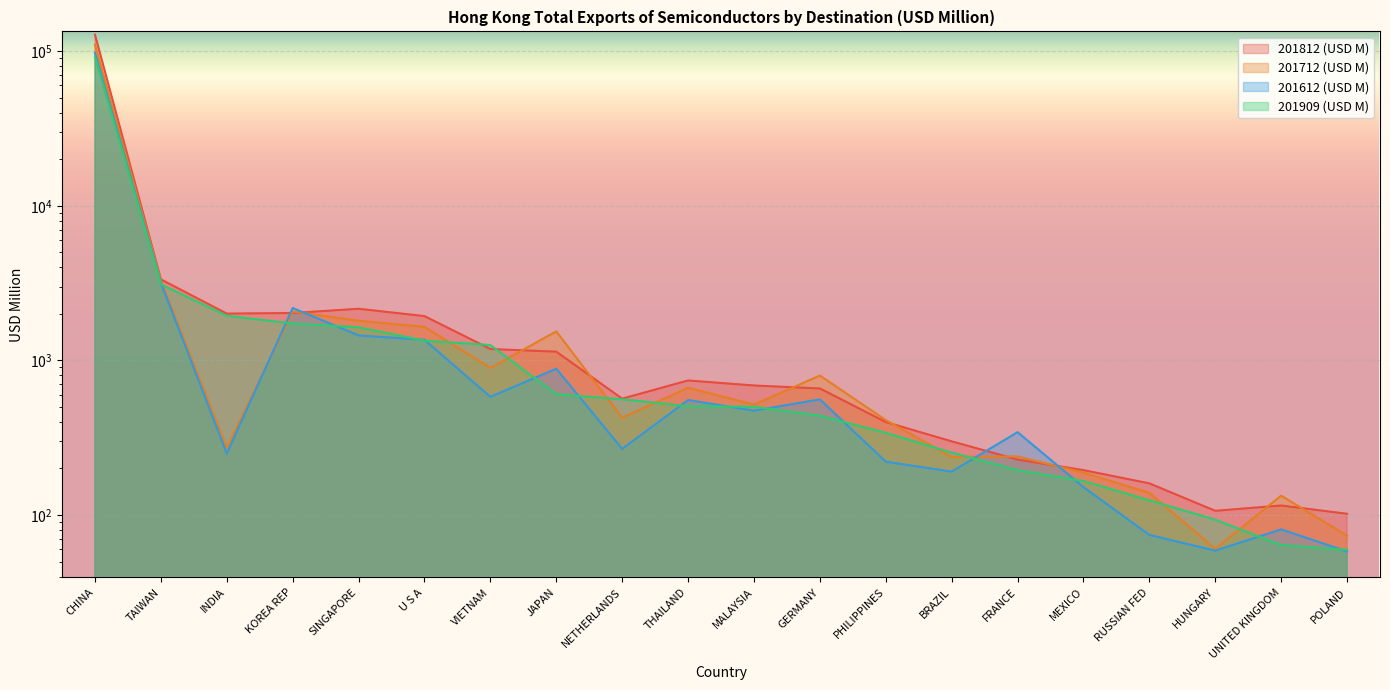

How many data points in 201812 (USD M) are less than 688?

10